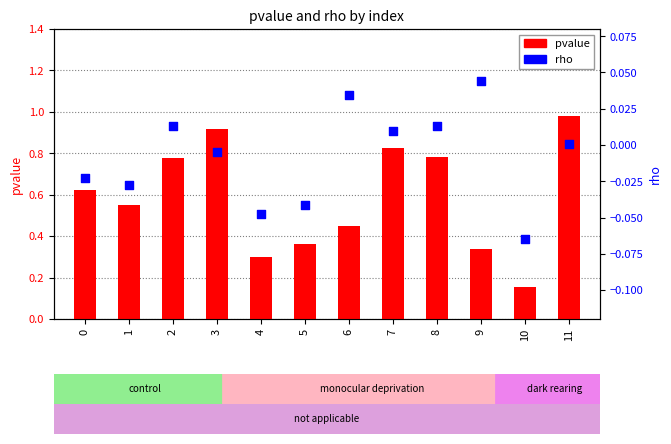

Which series has the widest spread of Y values?

pvalue